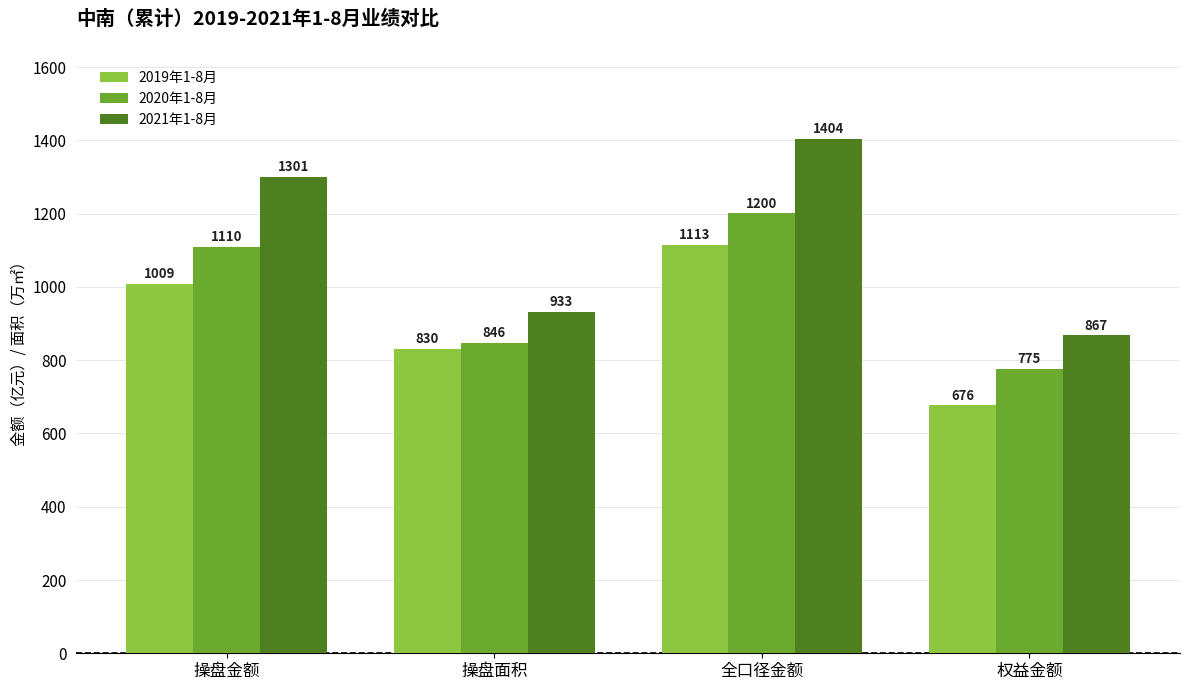

Which series has the widest spread of values?

2021年1-8月